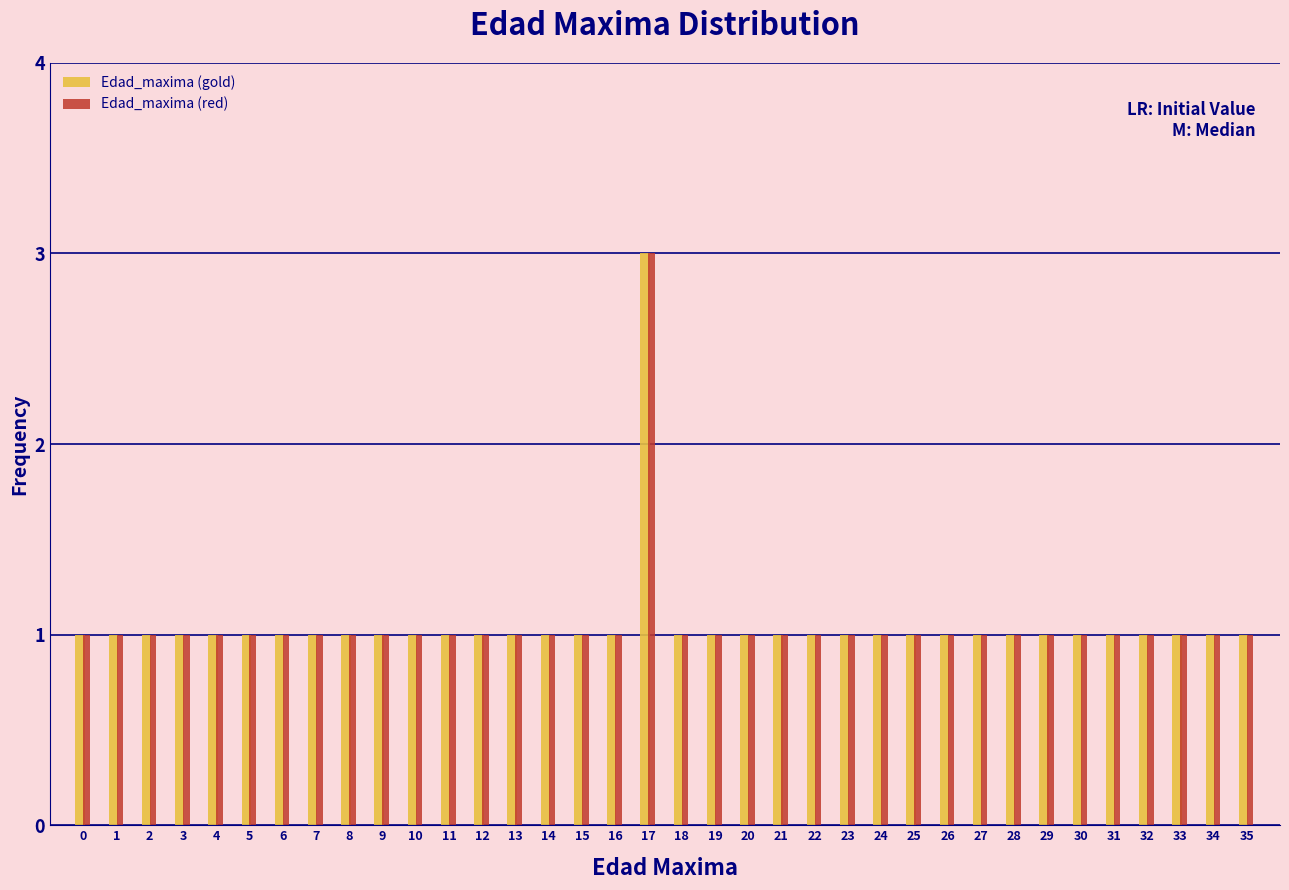

Reading left to right, list every range on the x-axis with the height of the bar of each series over it. The values are not printed on the chart, so give them approximately, as read against the axis.

-0.5 to 0.5: Edad_maxima (gold)=1	Edad_maxima (red)=1
0.5 to 1.5: Edad_maxima (gold)=1	Edad_maxima (red)=1
1.5 to 2.5: Edad_maxima (gold)=1	Edad_maxima (red)=1
2.5 to 3.5: Edad_maxima (gold)=1	Edad_maxima (red)=1
3.5 to 4.5: Edad_maxima (gold)=1	Edad_maxima (red)=1
4.5 to 5.5: Edad_maxima (gold)=1	Edad_maxima (red)=1
5.5 to 6.5: Edad_maxima (gold)=1	Edad_maxima (red)=1
6.5 to 7.5: Edad_maxima (gold)=1	Edad_maxima (red)=1
7.5 to 8.5: Edad_maxima (gold)=1	Edad_maxima (red)=1
8.5 to 9.5: Edad_maxima (gold)=1	Edad_maxima (red)=1
9.5 to 10.5: Edad_maxima (gold)=1	Edad_maxima (red)=1
10.5 to 11.5: Edad_maxima (gold)=1	Edad_maxima (red)=1
11.5 to 12.5: Edad_maxima (gold)=1	Edad_maxima (red)=1
12.5 to 13.5: Edad_maxima (gold)=1	Edad_maxima (red)=1
13.5 to 14.5: Edad_maxima (gold)=1	Edad_maxima (red)=1
14.5 to 15.5: Edad_maxima (gold)=1	Edad_maxima (red)=1
15.5 to 16.5: Edad_maxima (gold)=1	Edad_maxima (red)=1
16.5 to 17.5: Edad_maxima (gold)=3	Edad_maxima (red)=3
17.5 to 18.5: Edad_maxima (gold)=1	Edad_maxima (red)=1
18.5 to 19.5: Edad_maxima (gold)=1	Edad_maxima (red)=1
19.5 to 20.5: Edad_maxima (gold)=1	Edad_maxima (red)=1
20.5 to 21.5: Edad_maxima (gold)=1	Edad_maxima (red)=1
21.5 to 22.5: Edad_maxima (gold)=1	Edad_maxima (red)=1
22.5 to 23.5: Edad_maxima (gold)=1	Edad_maxima (red)=1
23.5 to 24.5: Edad_maxima (gold)=1	Edad_maxima (red)=1
24.5 to 25.5: Edad_maxima (gold)=1	Edad_maxima (red)=1
25.5 to 26.5: Edad_maxima (gold)=1	Edad_maxima (red)=1
26.5 to 27.5: Edad_maxima (gold)=1	Edad_maxima (red)=1
27.5 to 28.5: Edad_maxima (gold)=1	Edad_maxima (red)=1
28.5 to 29.5: Edad_maxima (gold)=1	Edad_maxima (red)=1
29.5 to 30.5: Edad_maxima (gold)=1	Edad_maxima (red)=1
30.5 to 31.5: Edad_maxima (gold)=1	Edad_maxima (red)=1
31.5 to 32.5: Edad_maxima (gold)=1	Edad_maxima (red)=1
32.5 to 33.5: Edad_maxima (gold)=1	Edad_maxima (red)=1
33.5 to 34.5: Edad_maxima (gold)=1	Edad_maxima (red)=1
34.5 to 35.5: Edad_maxima (gold)=1	Edad_maxima (red)=1